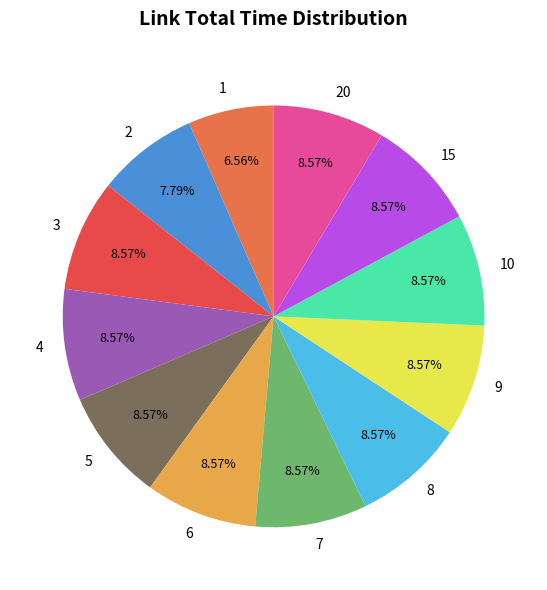

What percentage is the 7 slice, to the nearest percent?

9%